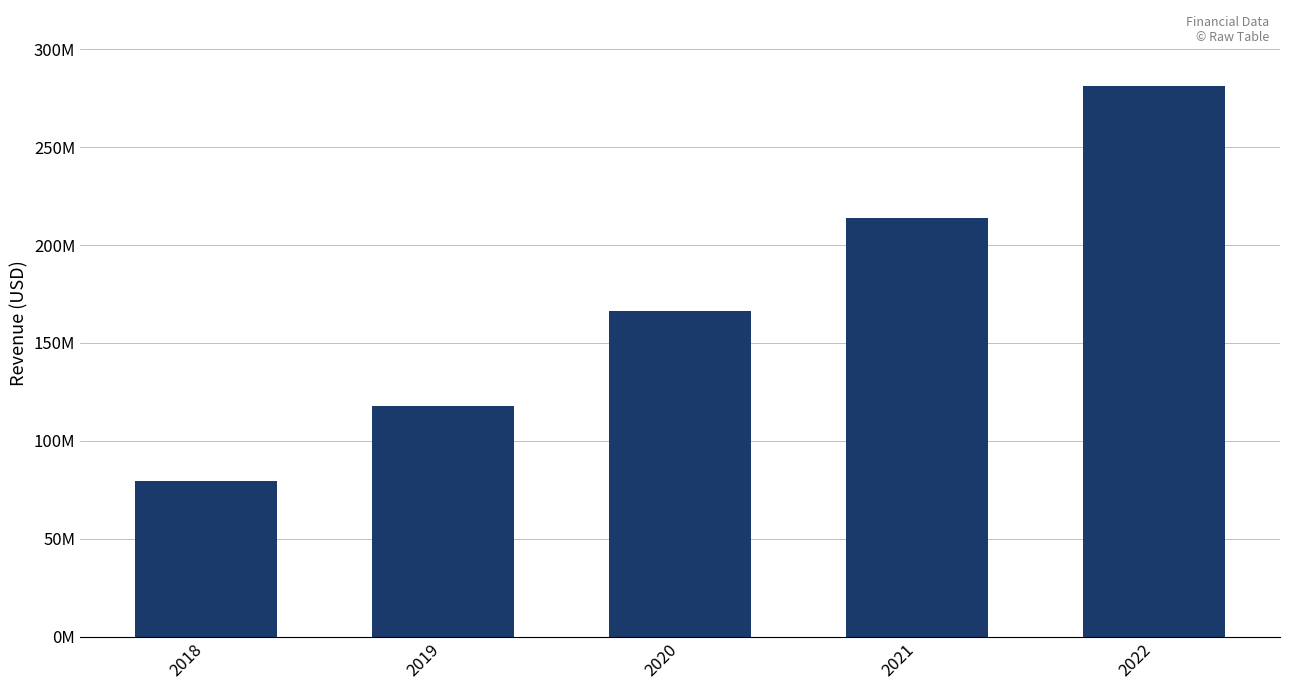

Reading left to right, list all the values displayed in this chart.

79630000	117823000	166351000	213556000	281396000